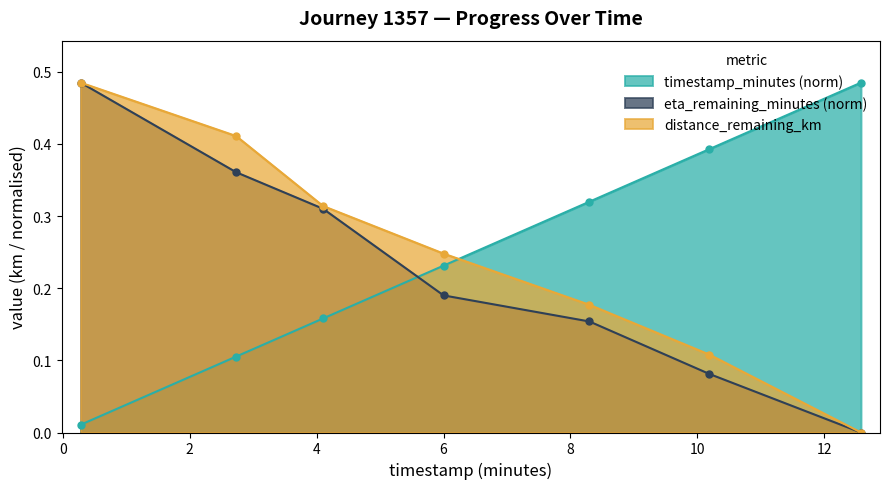

Is the value of eta_remaining_minutes at 12.58 greater than the value of timestamp_minutes at 12.58?

No